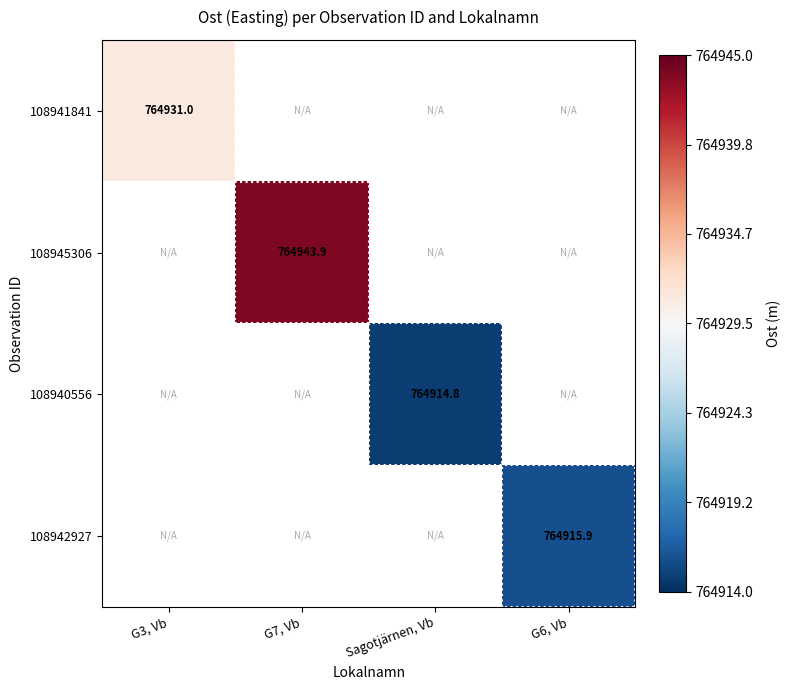

Is it true that 108942927 equals 764915.9 at G6, Vb?

True